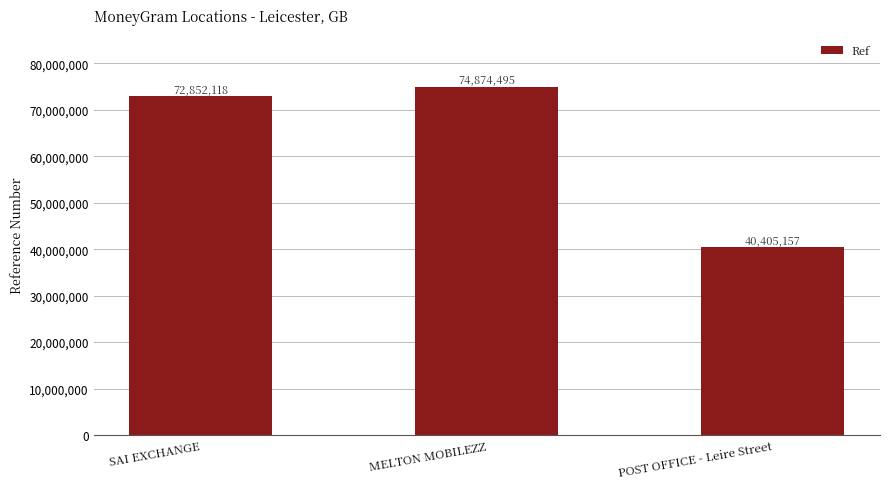

How many data points are less than 72852118?

1